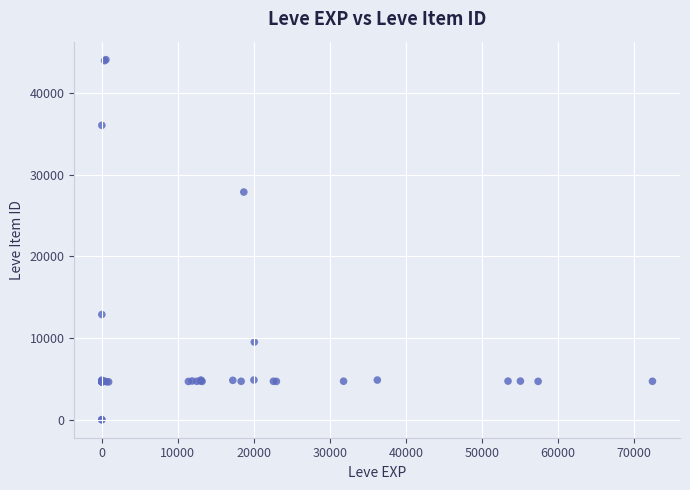

What Y value in the scatter plot is closest to 22048?

27884